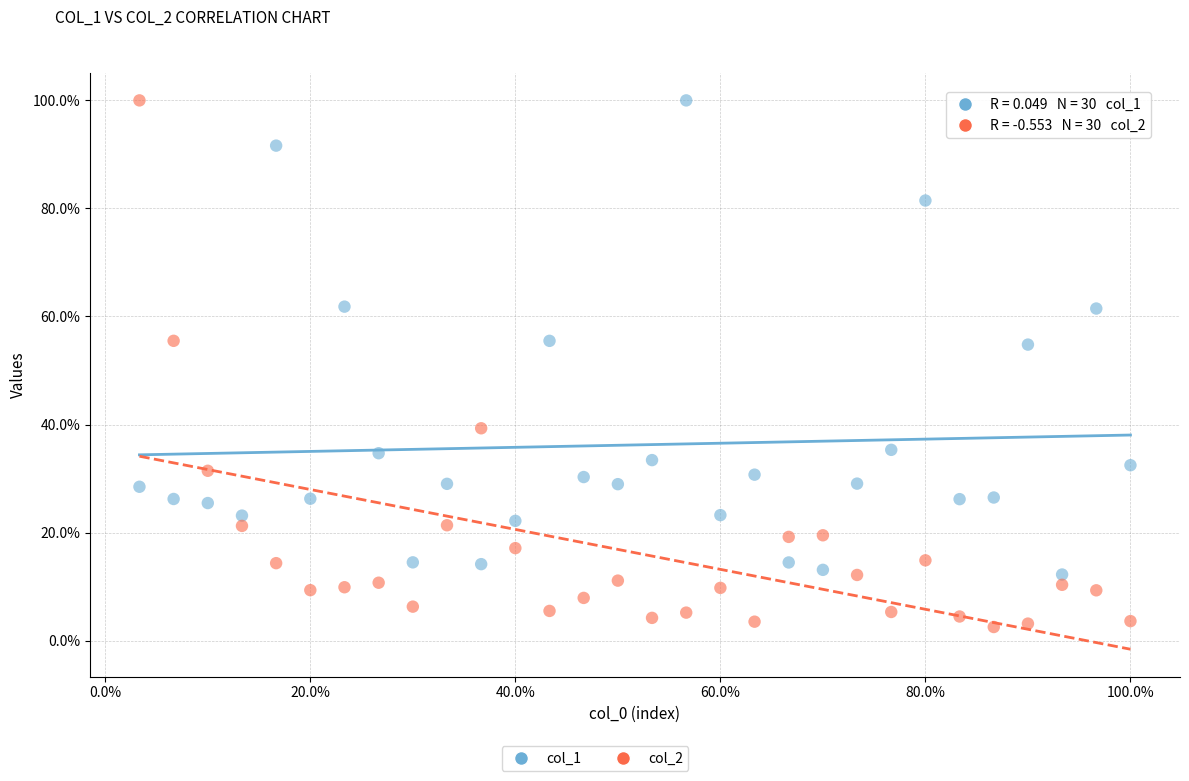

Which series has the widest spread of Y values?

col_2